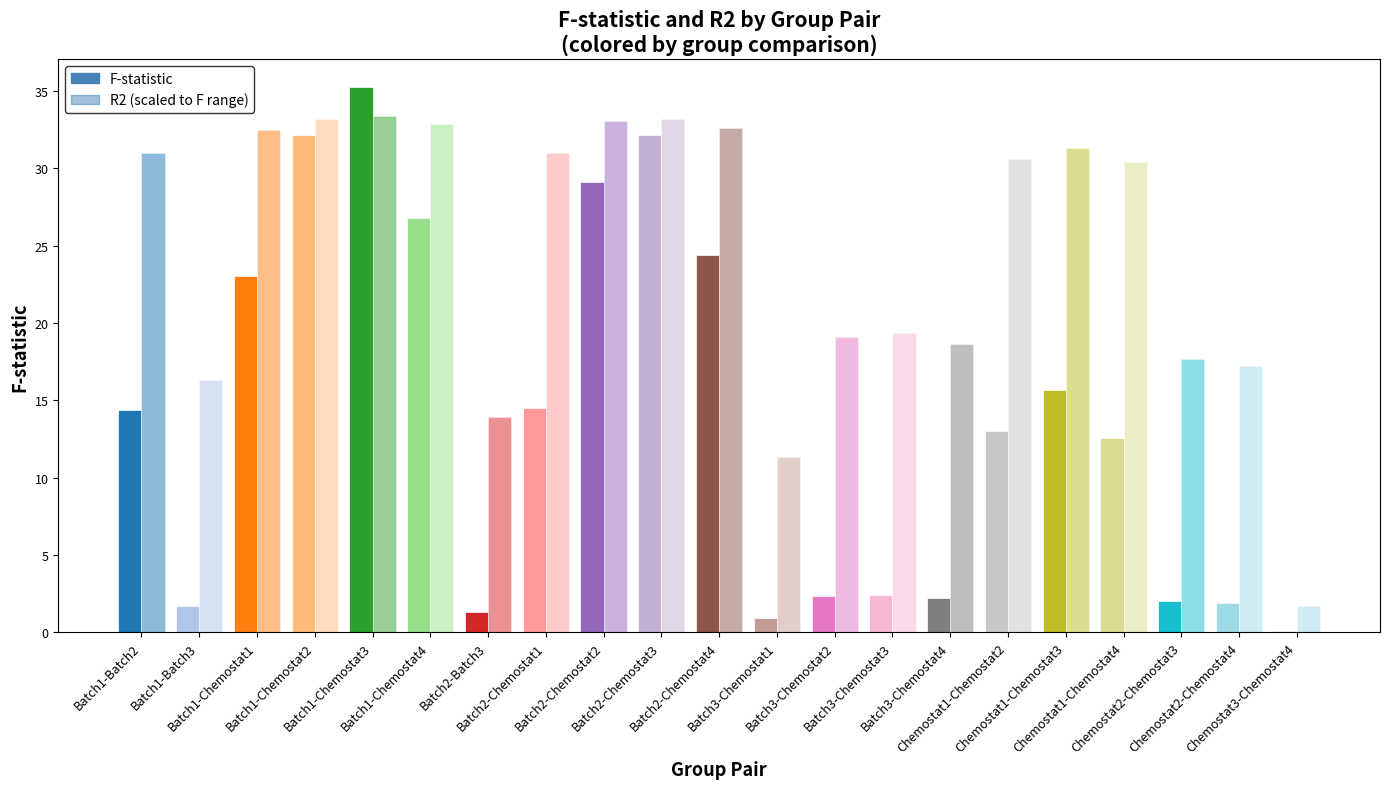

How many series are shown in this chart?

2